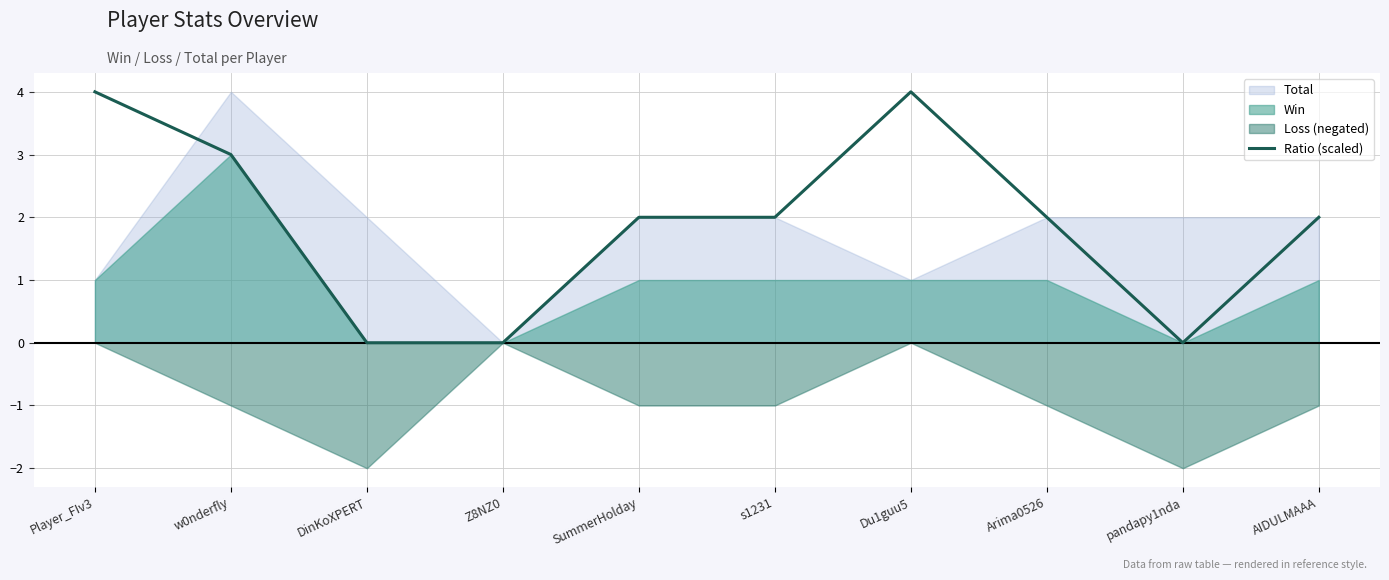

The Ratio (scaled) series shows 3 at SummerHolday. True or false?

False